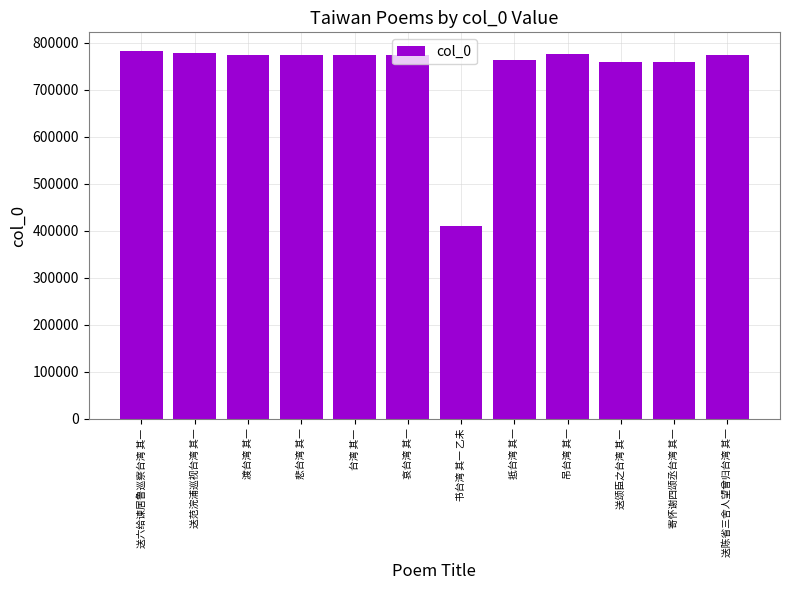

What is the change in value from 书台湾 其一 乙未 to 送陈省三舍人望曾归台湾 其一?

+362245